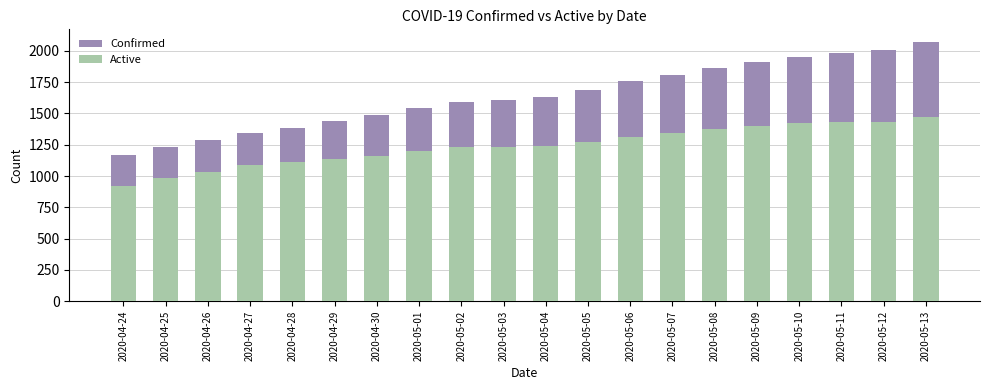

At which label is Confirmed closest to 1620?

2020-05-03